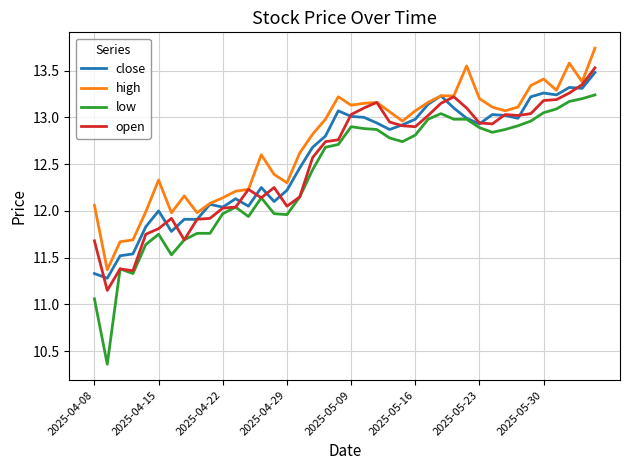

Which series has the largest total across all categories?

high